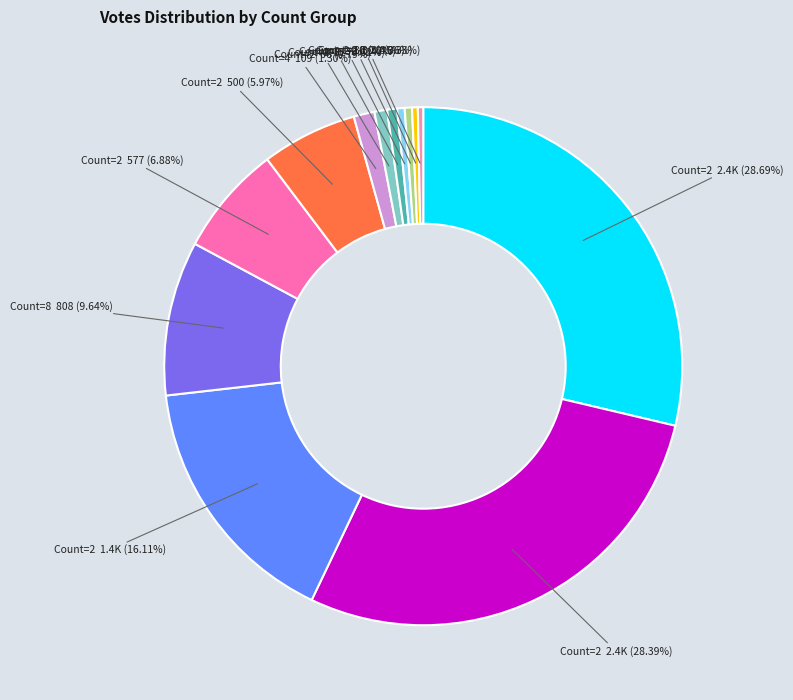

Does Count=2 577 (6.88%) account for over 50% of the chart?

No